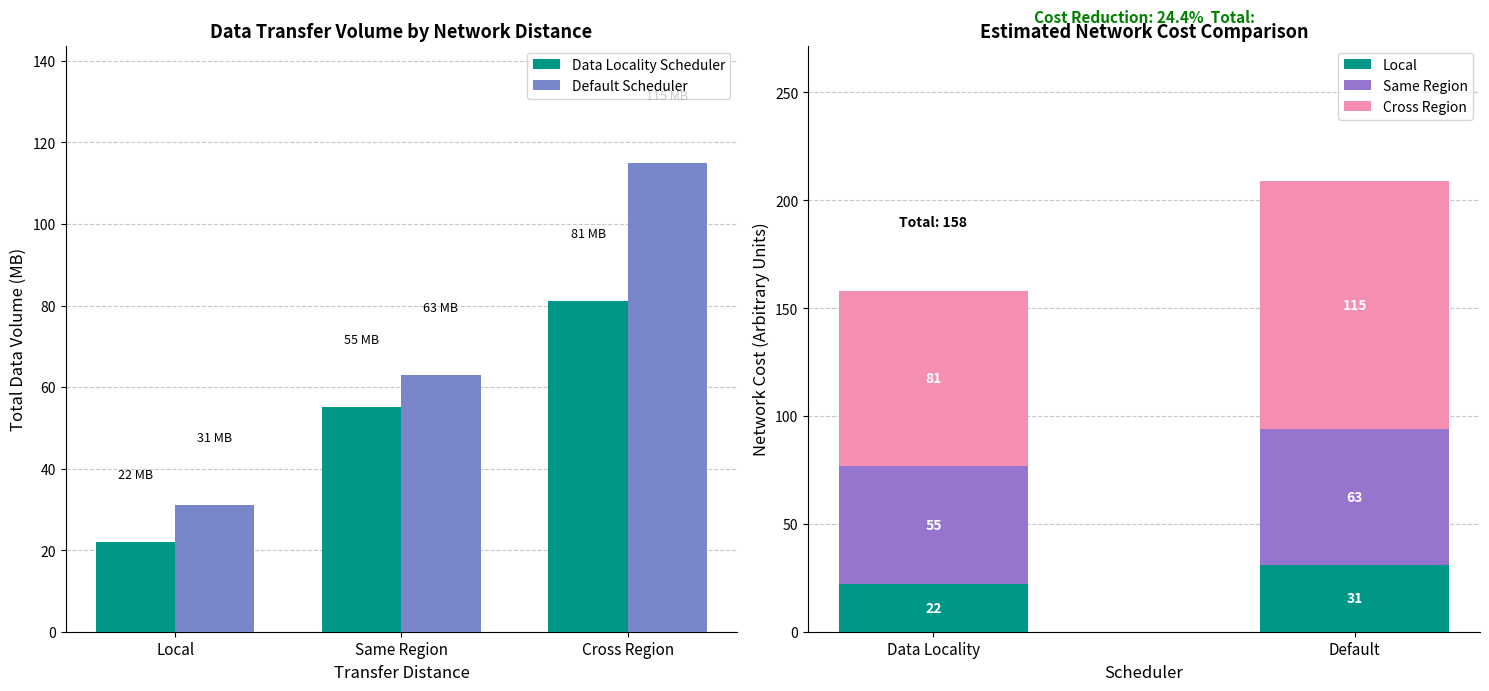

Which category has the lowest value in the Data Locality Scheduler series?

Local